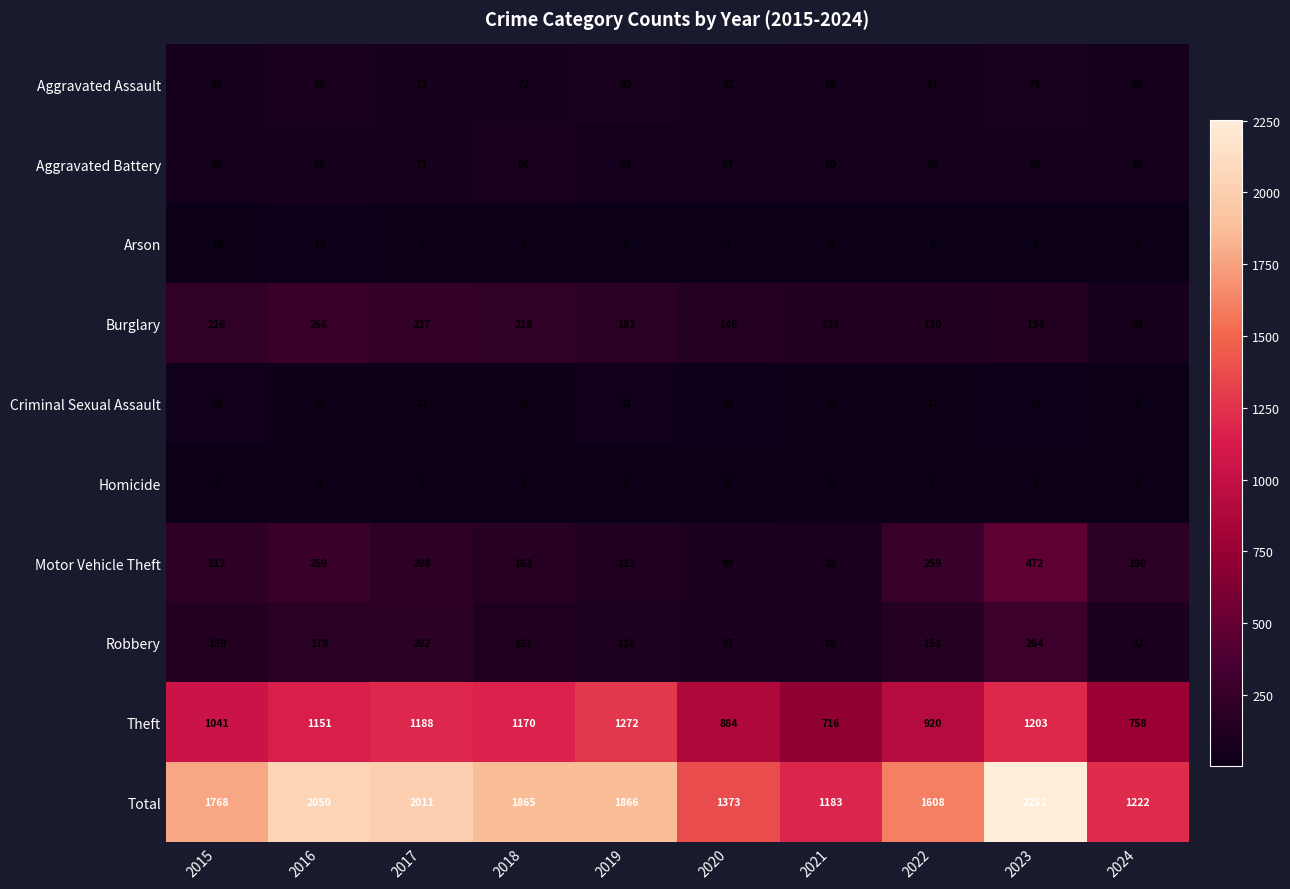

What is the greatest value displayed?

2251